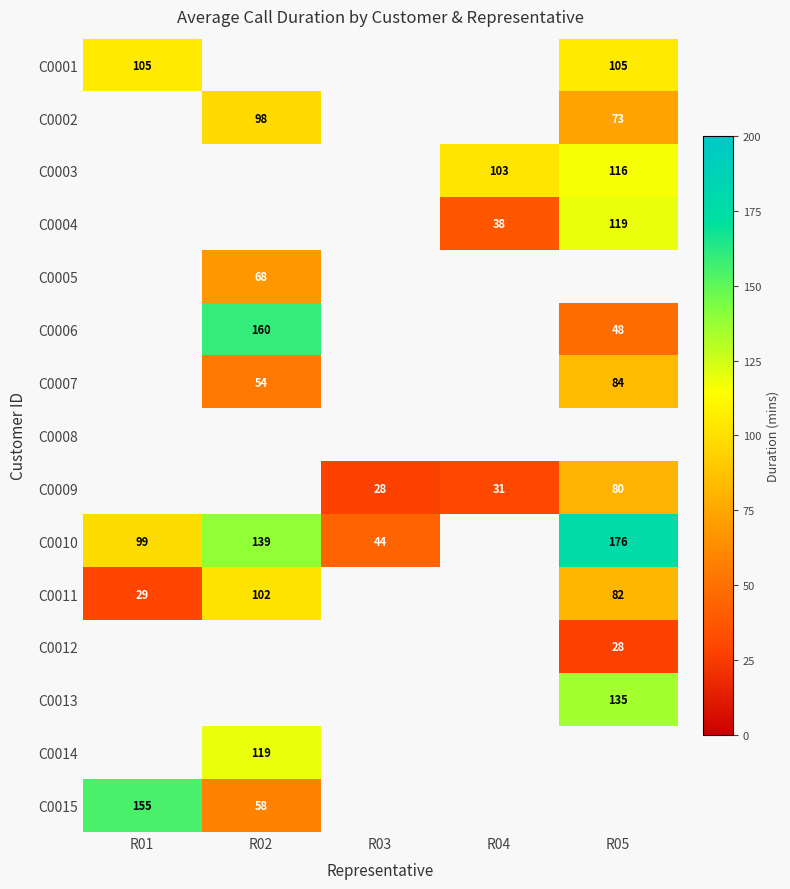

The value of C0007 at R05 is 84. True or false?

True